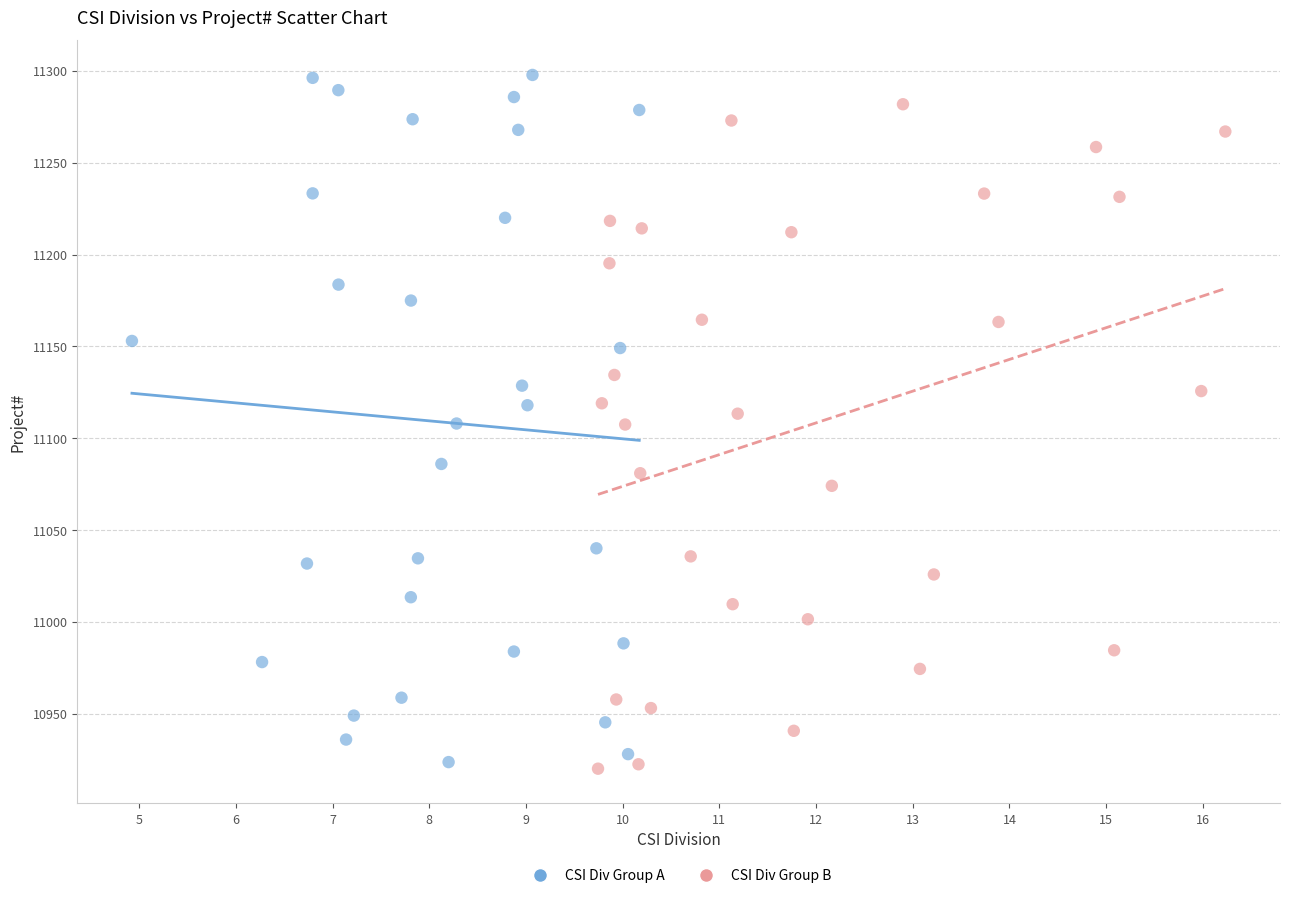

Which series has the largest Y range (max minus min)?

CSI Div Group A